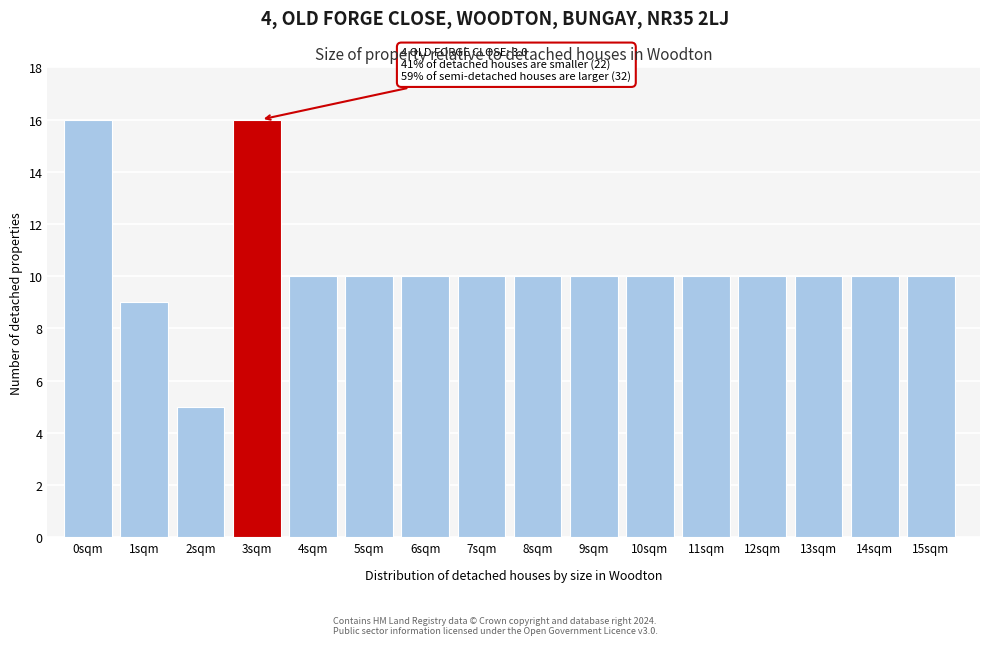

Reading left to right, extract all data points from this chart.

16	9	5	16	10	10	10	10	10	10	10	10	10	10	10	10